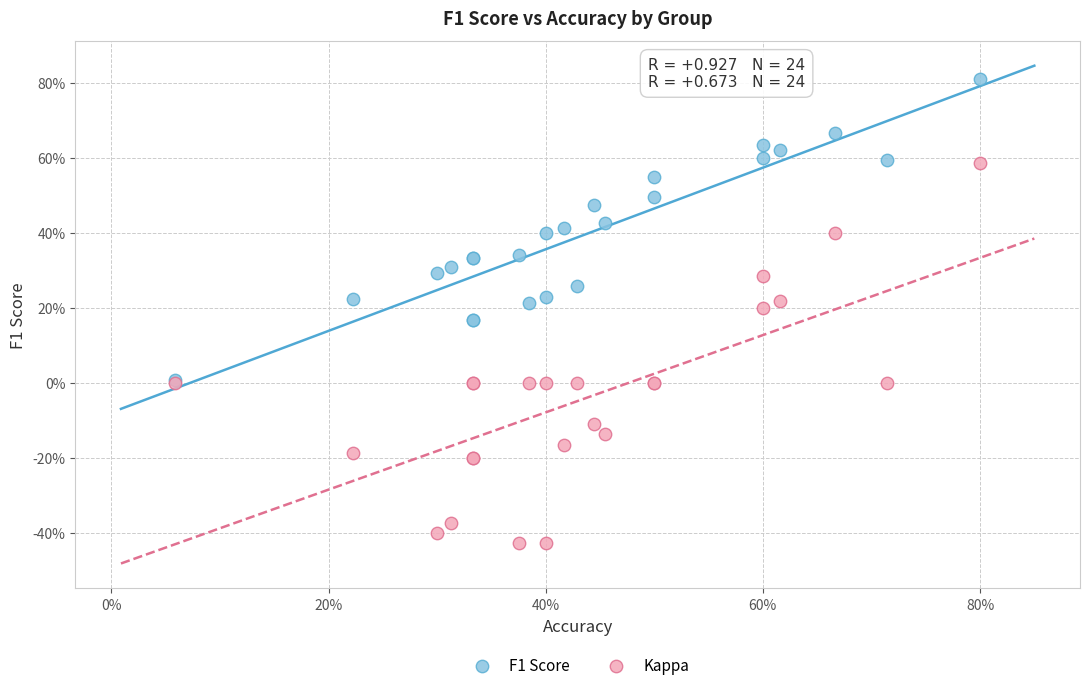

Which series reaches the minimum Y coordinate?

Kappa